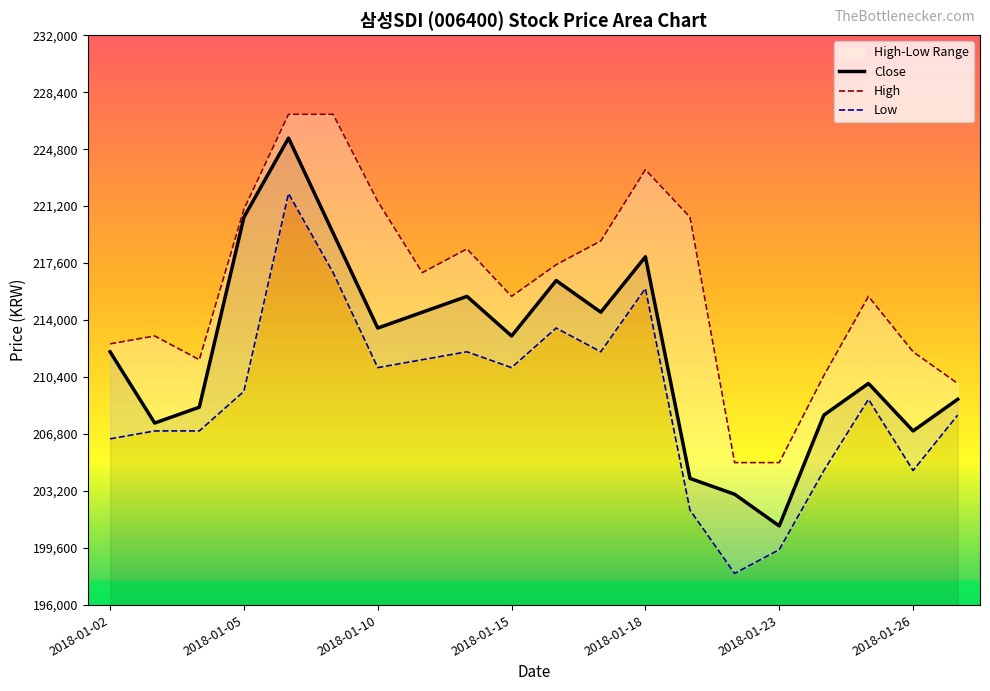

How many data points in High are above 217000?

9